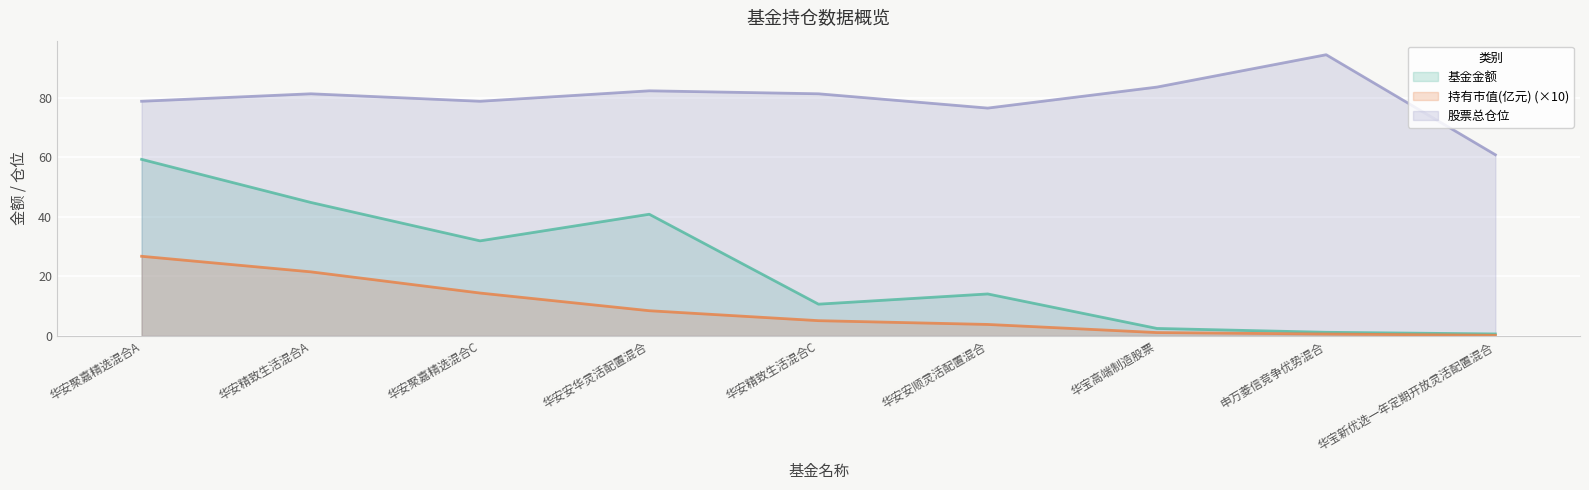

What is the total value across all series at 华安精致生活混合A?

147.5